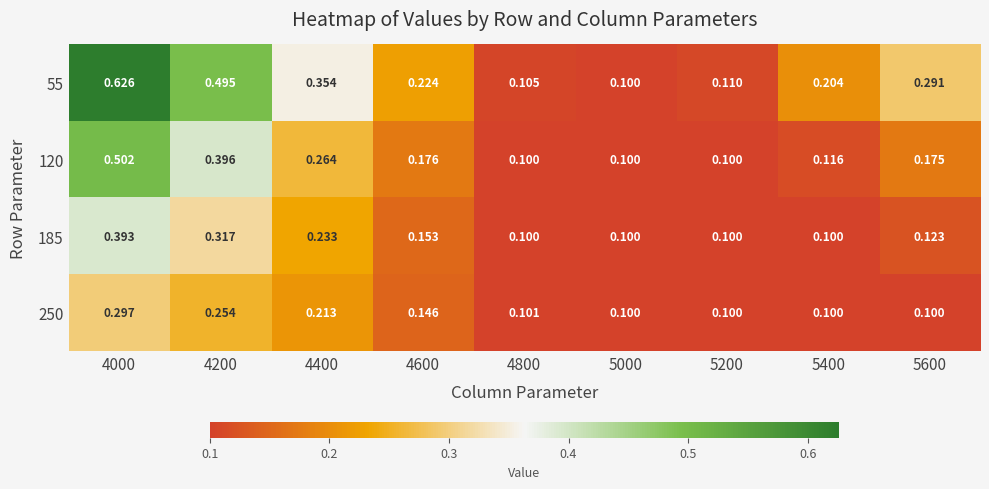

Is the value of 120 at 5000 greater than the value of 185 at 4000?

No